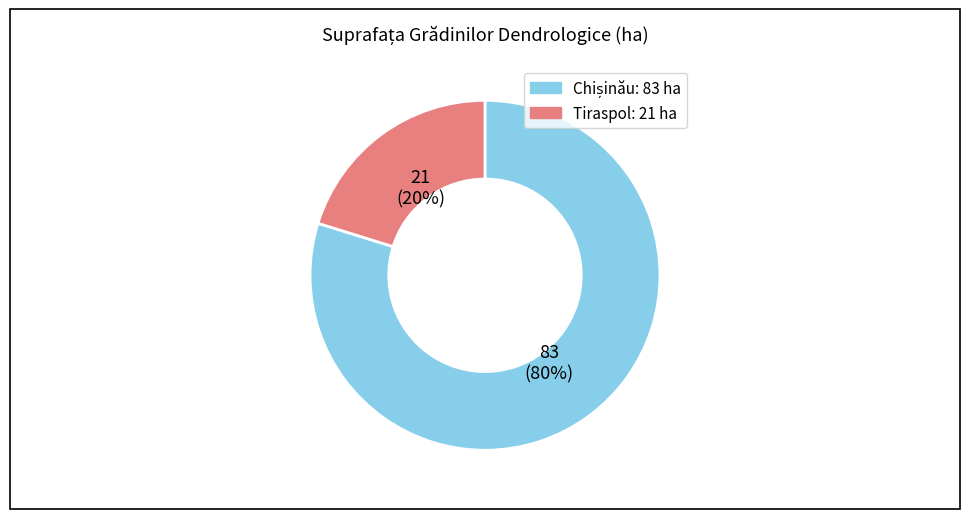

Is there a majority slice in this chart?

Yes